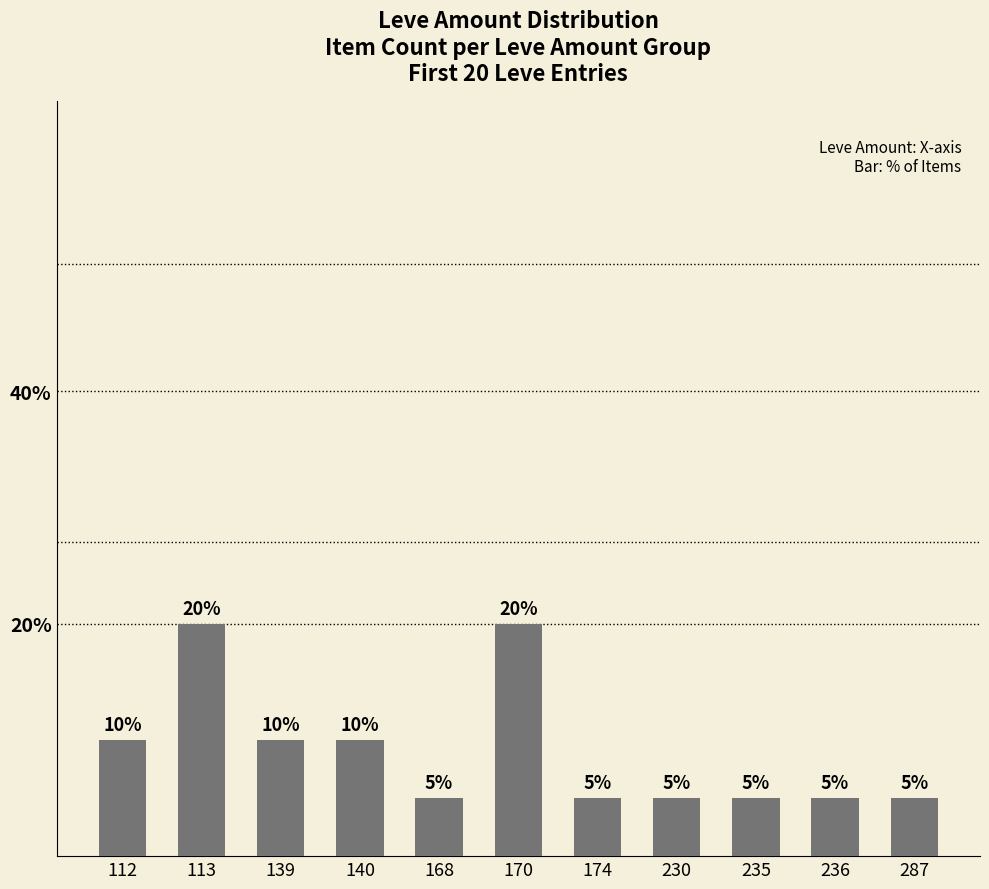

Does the chart contain any negative values?

No